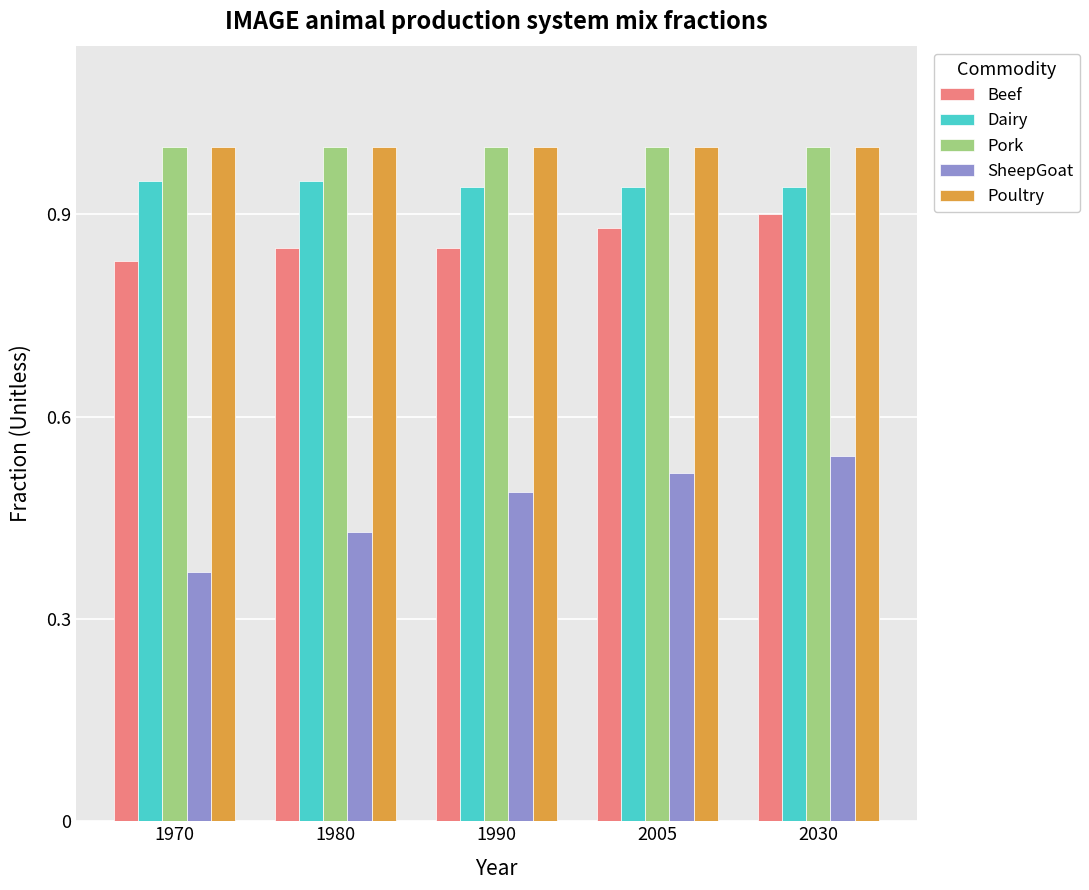

How many groups of bars are there?

5